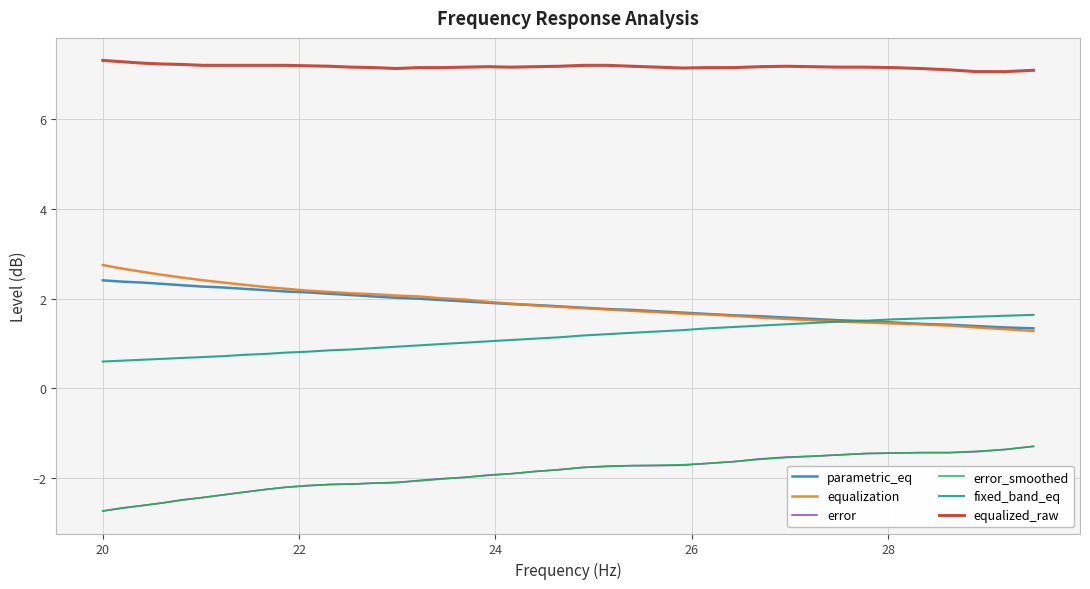

What is the lowest value of the parametric_eq series?

1.3